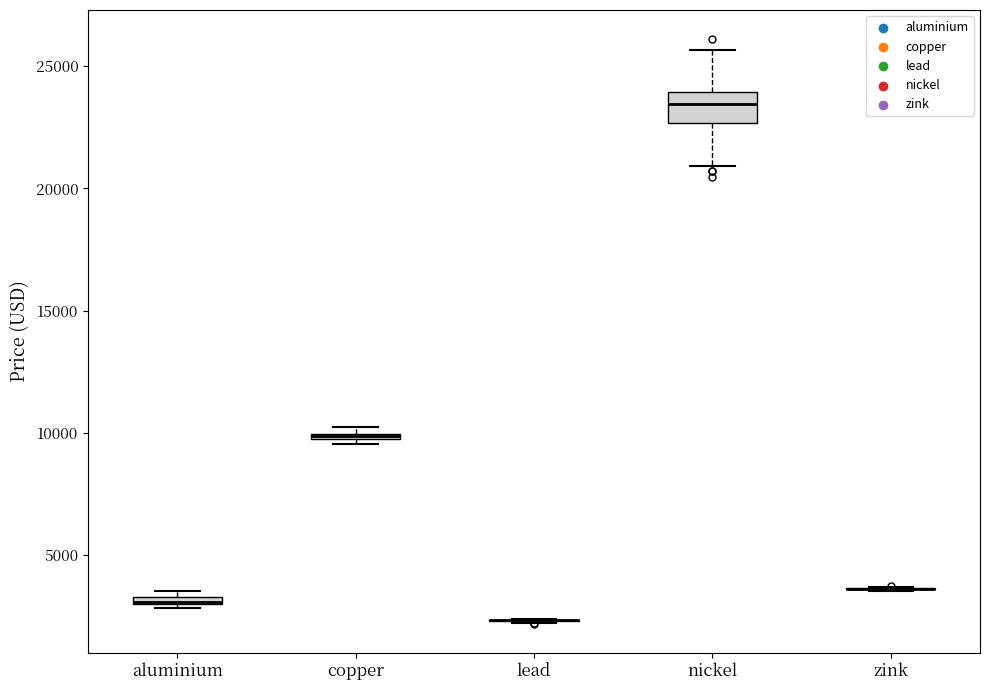

Comparing the boxes themselves (not the whiskers), which one is the tallest?

nickel